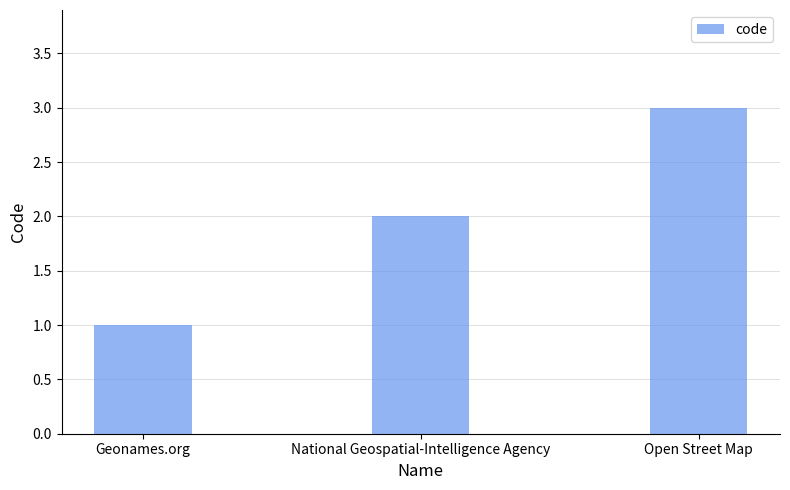

What is the label of the 1st bar from the left?

Geonames.org